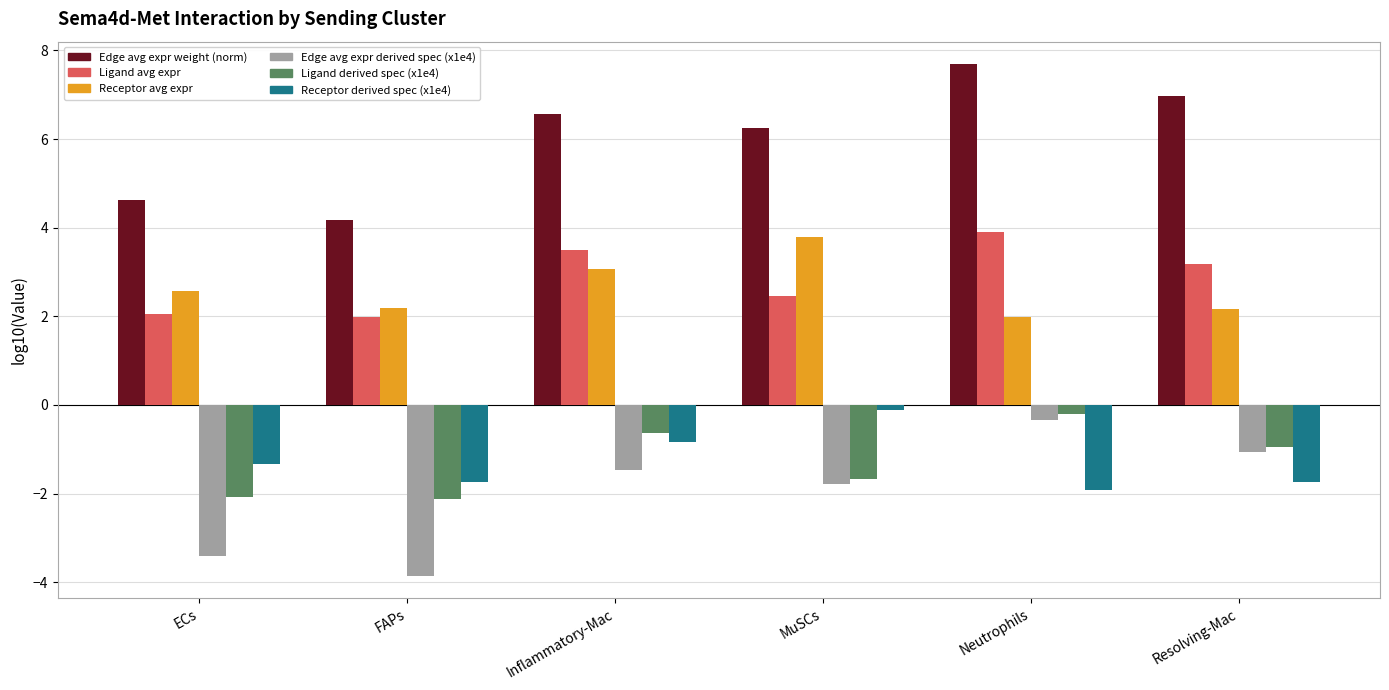

Where is Edge avg expr weight (norm) nearest to the value 5?

ECs